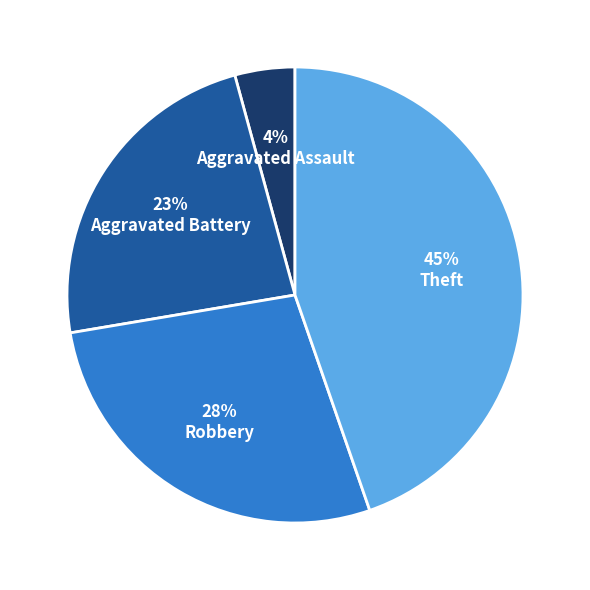

To the nearest percent, what portion does Aggravated Battery represent?

23%